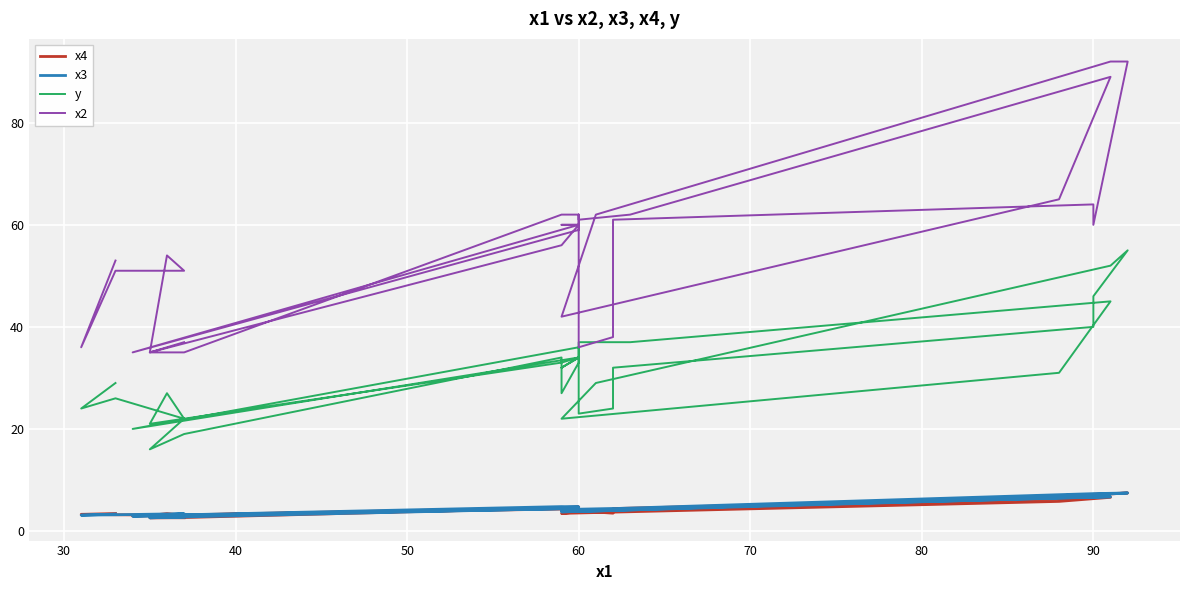

At which category does x4 reach its first local valley?

50